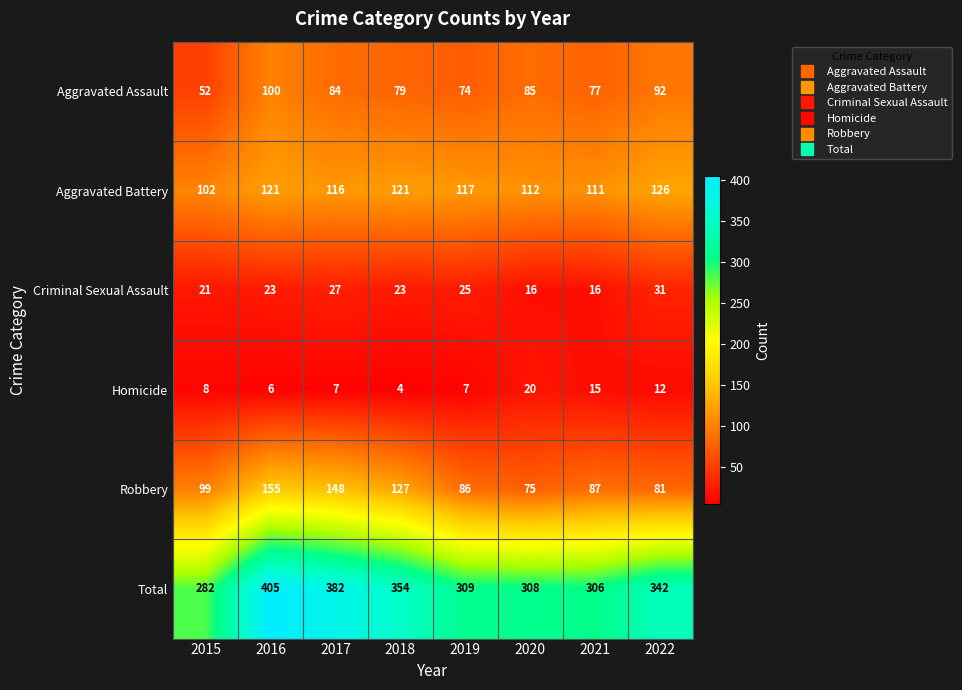

What is the difference between the Aggravated Battery values at 2022 and 2018?

5